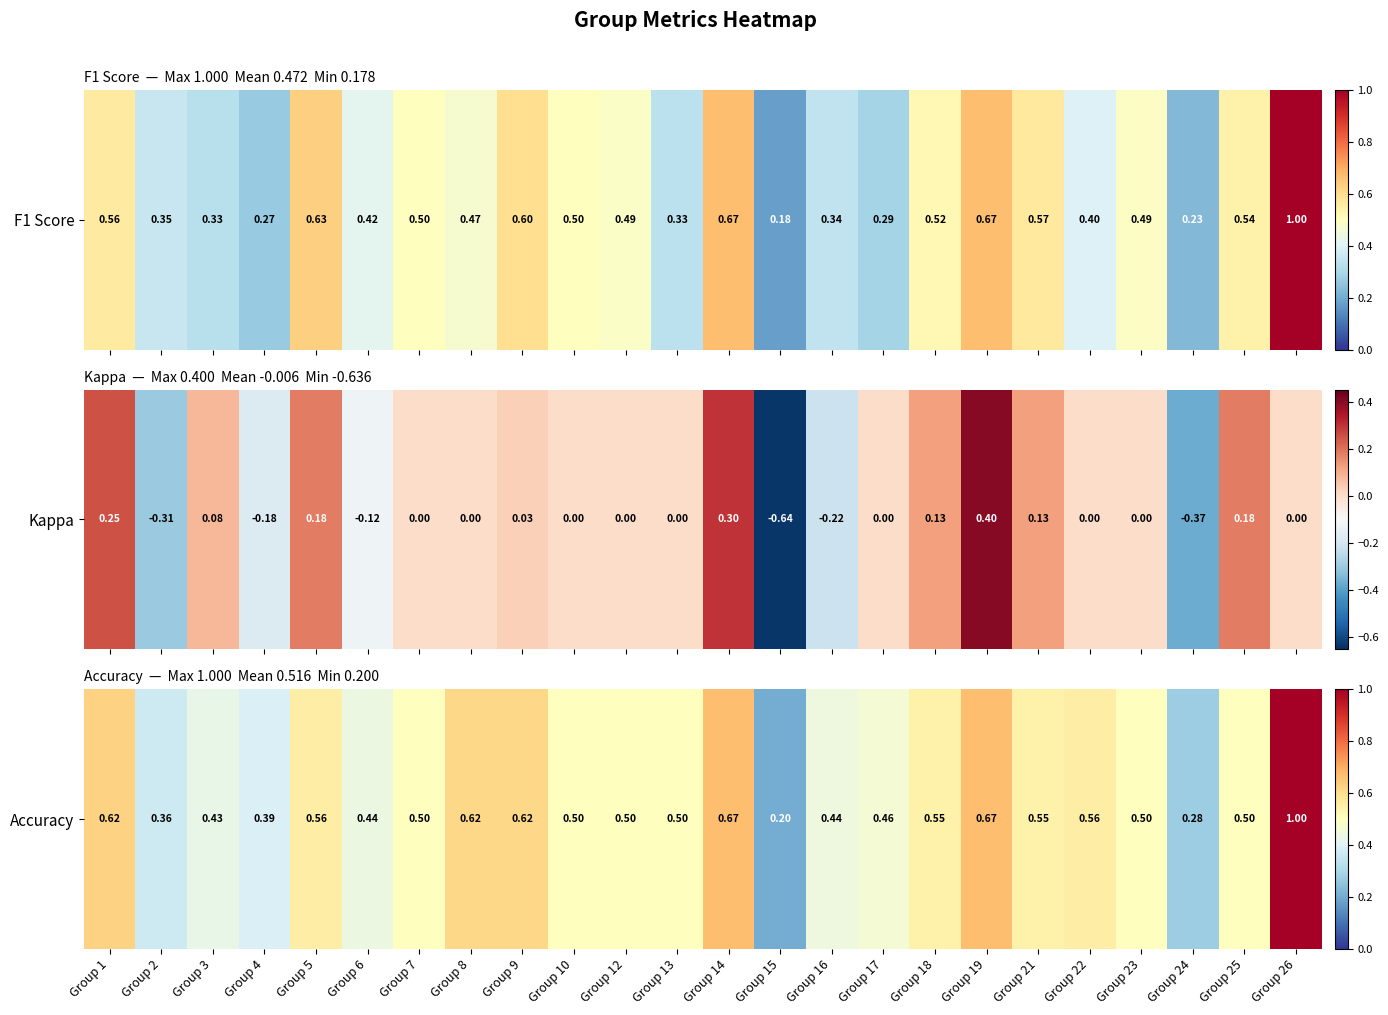

What is the change in value from Group 14 to Group 24?

-0.4